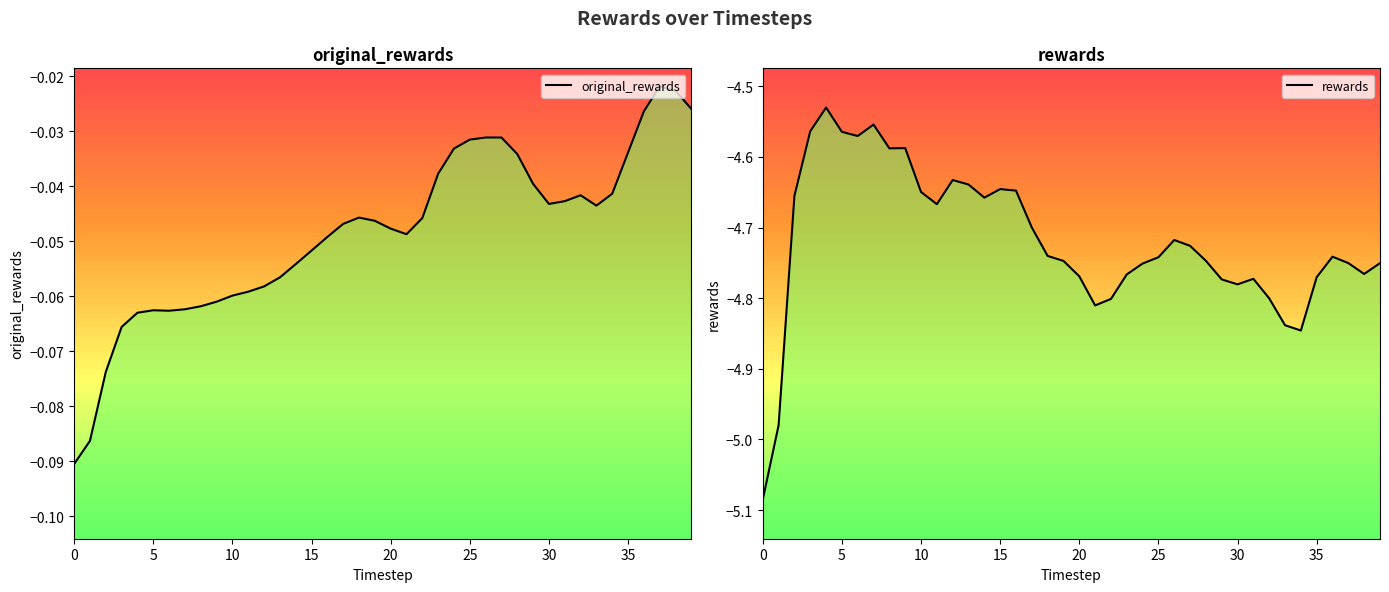

List the labels in order of rewards value, largest first.

4, 7, 3, 5, 6, 9, 8, 12, 13, 15, 16, 10, 2, 14, 11, 17, 26, 27, 18, 36, 25, 28, 19, 37, 39, 24, 38, 23, 20, 35, 31, 29, 30, 32, 22, 21, 33, 34, 1, 0